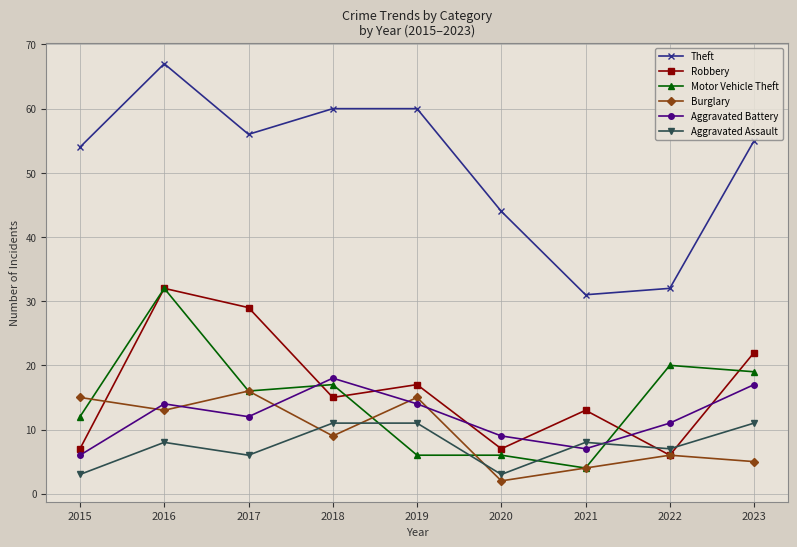

What are all the series names shown in the legend?

Theft, Robbery, Motor Vehicle Theft, Burglary, Aggravated Battery, Aggravated Assault